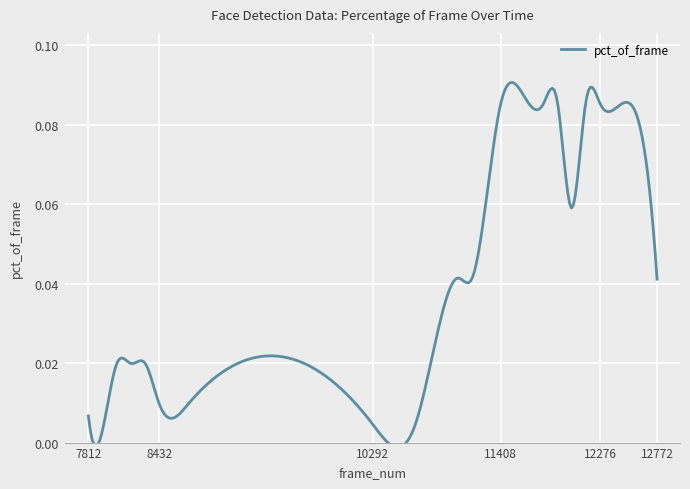

True or false: there are more than 2 points higher than both neighbors.

True